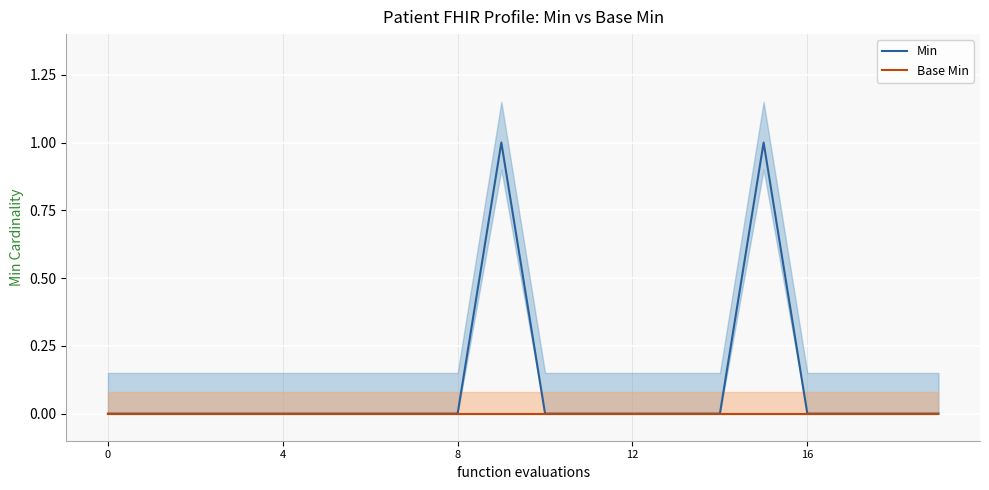

Rank the series by their maximum value, from highest to lowest.

Min, Base Min